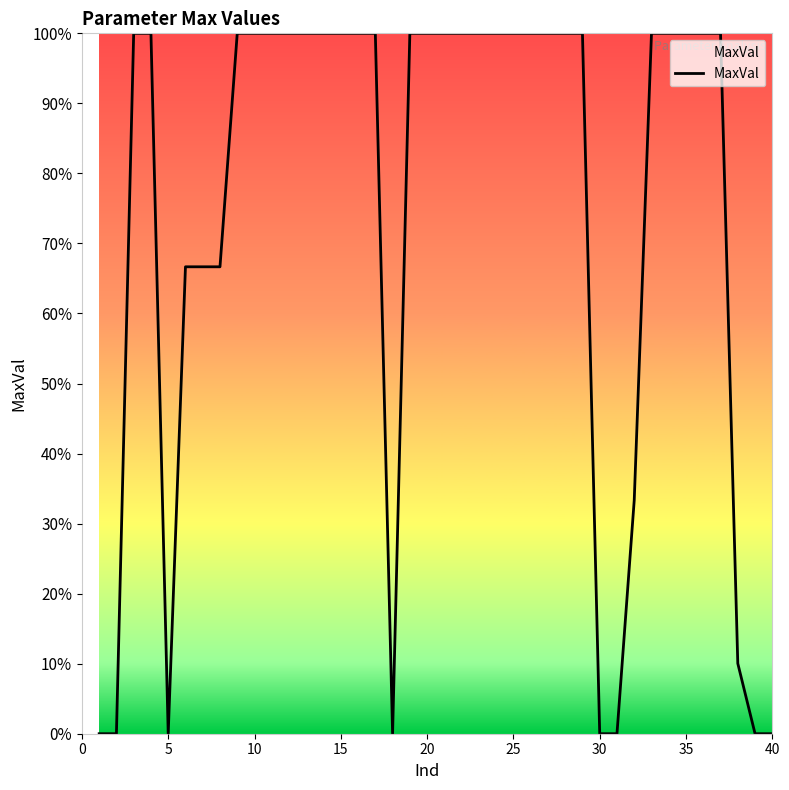

What is the sum of all values?

2943.4